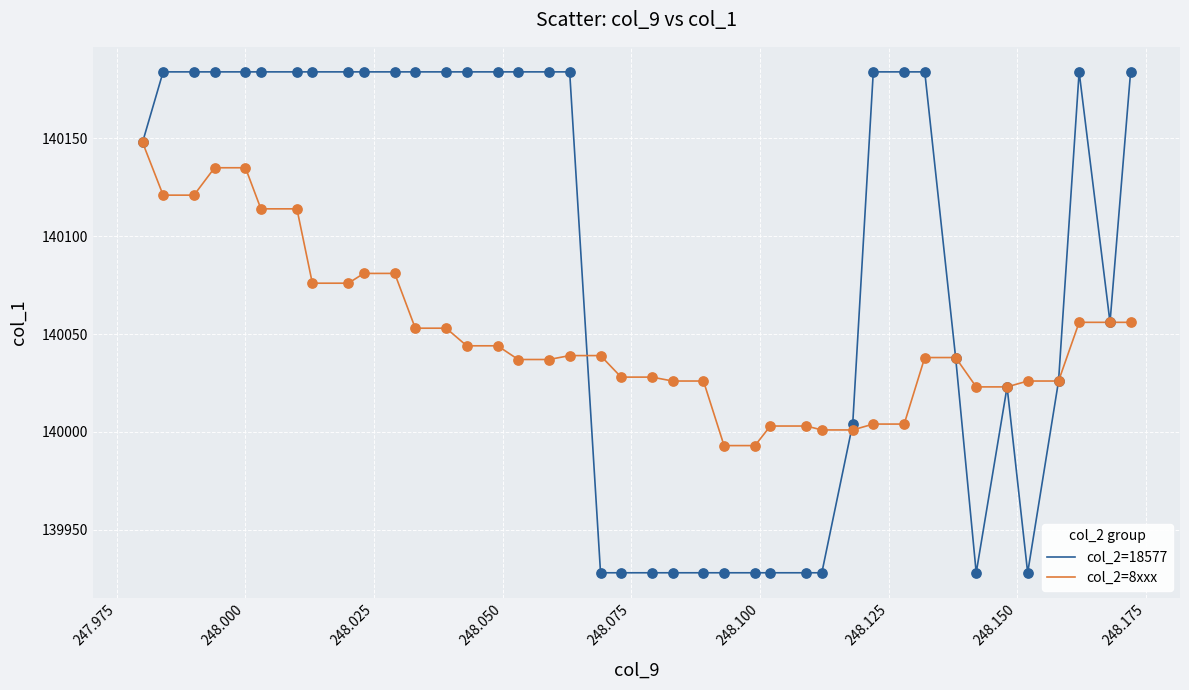

What are all the series names shown in the legend?

col_2=18577, col_2=8xxx